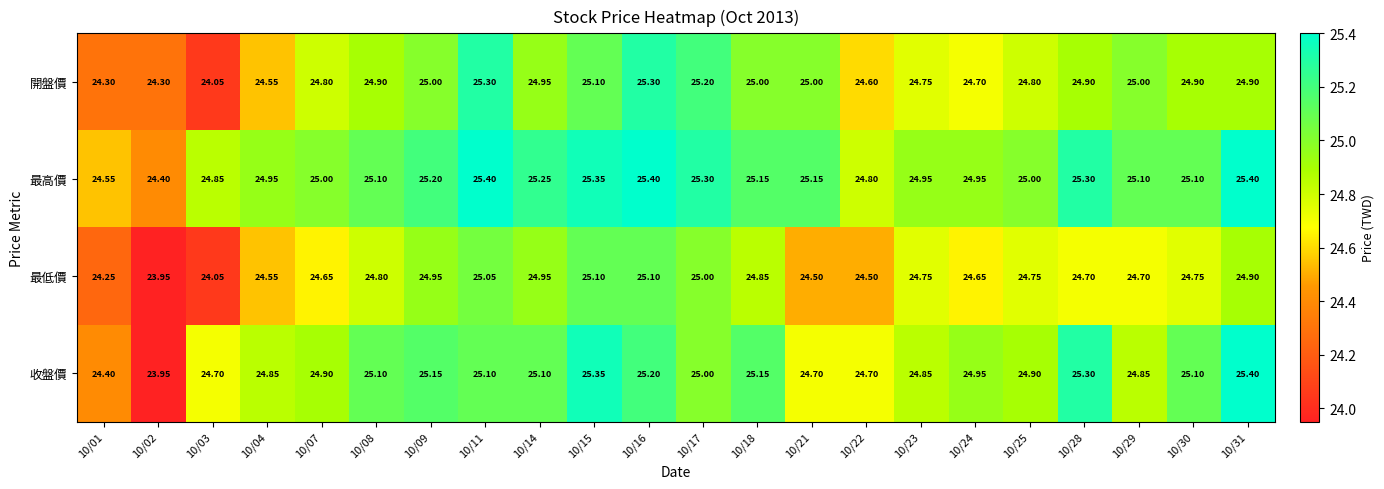

What is the total value across all series at 10/29?

99.7